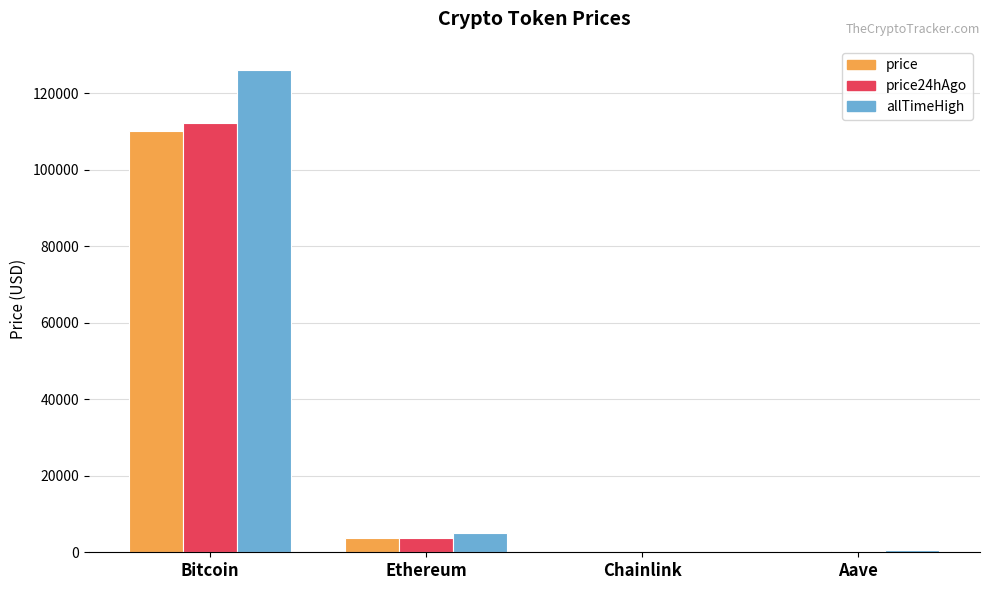

What is the sum of the price values at Aave and Chainlink?

248.7